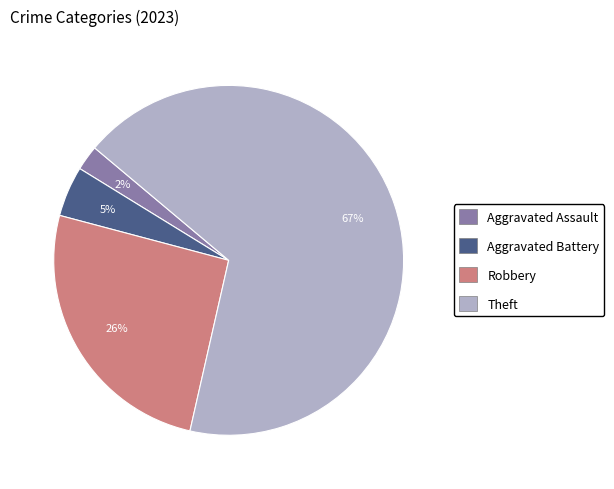

To the nearest percent, what is the average slice percentage?

25%